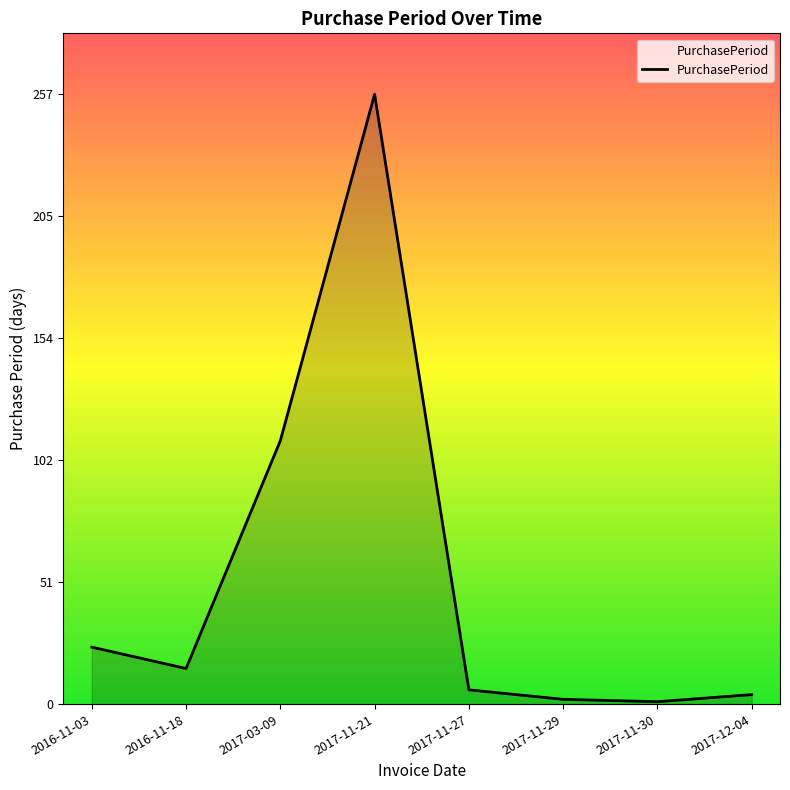

Where is the first local minimum?

2016-11-18